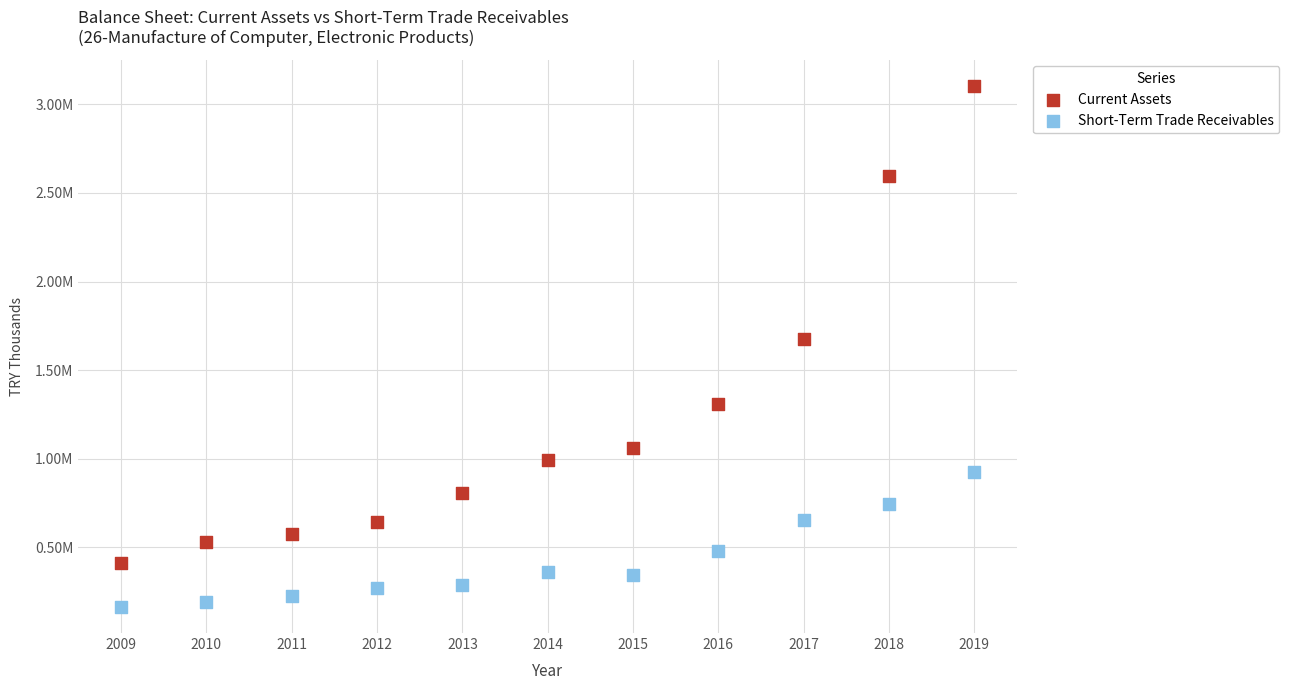

What are all the series names shown in the legend?

Current Assets, Short-Term Trade Receivables